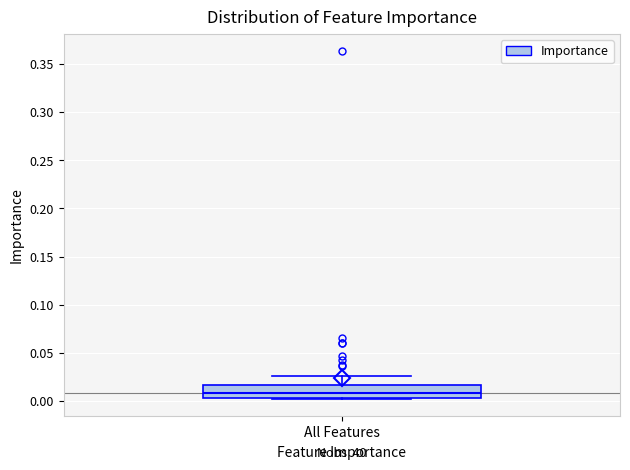

Where is the upper edge of the box for All Features on the y-axis? The values are not printed on the chart, so give them approximately, as read against the axis.

0.015